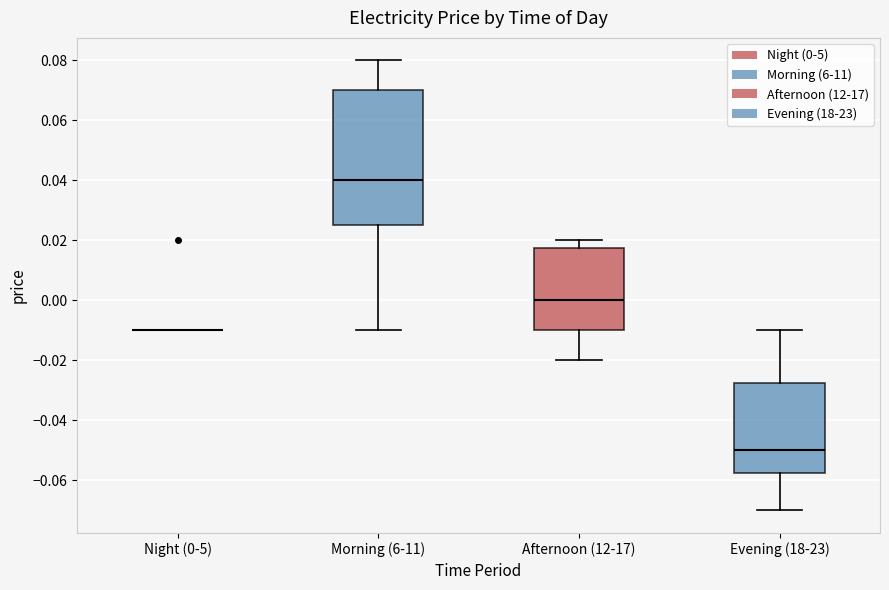

Reading left to right, transcribe this box plot: for each box, give where its median line is, the range the box spans, and where its two whiskers end, as read against the y-axis. The values are not printed on the chart, so give them approximately, as read against the axis.

Night (0-5): box collapsed to a line at -0.010, whiskers -0.010 to -0.010
Morning (6-11): median 0.040, box 0.026 to 0.070, whiskers -0.010 to 0.080
Afternoon (12-17): median 0.000, box -0.010 to 0.018, whiskers -0.020 to 0.020
Evening (18-23): median -0.050, box -0.058 to -0.028, whiskers -0.070 to -0.010